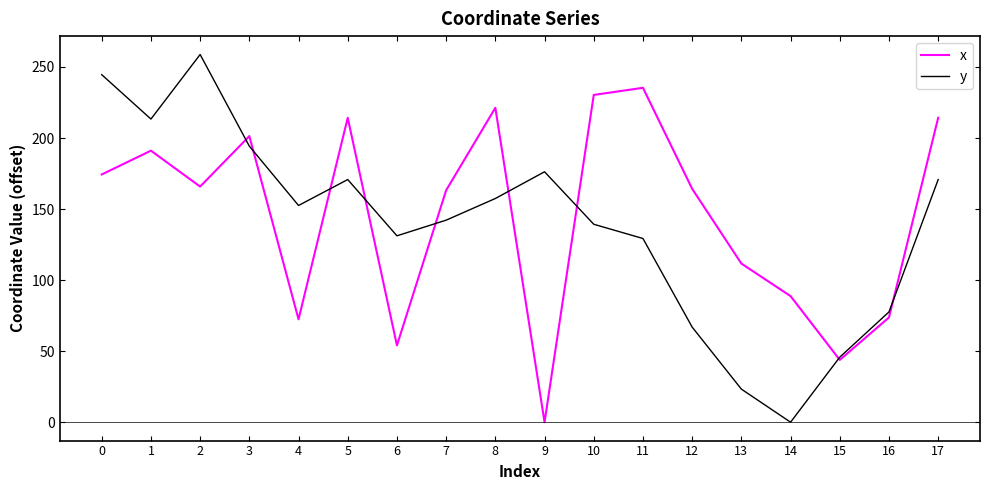

Between 8 and 12, which series saw the biggest shift?

y